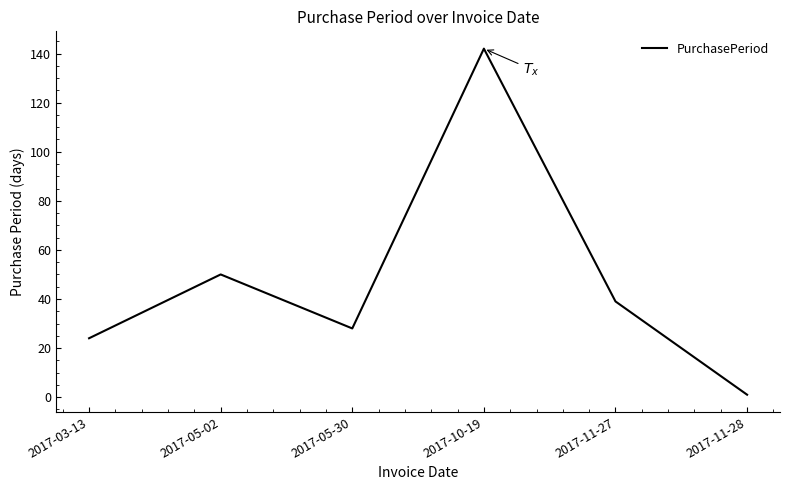

At which label does the data first exceed 39?

2017-05-02